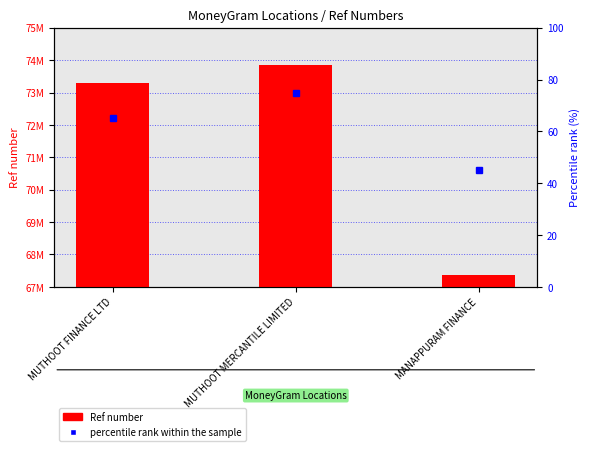

What is the sum of all Ref number values?

214515994